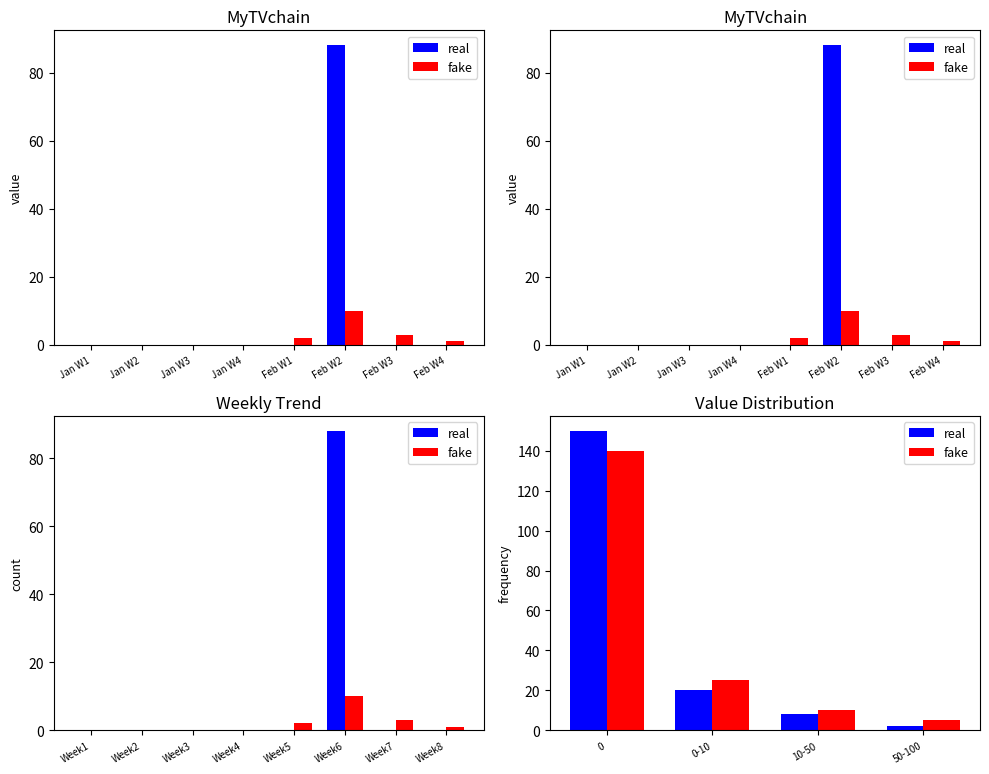

What is the average value of the fake series?

45